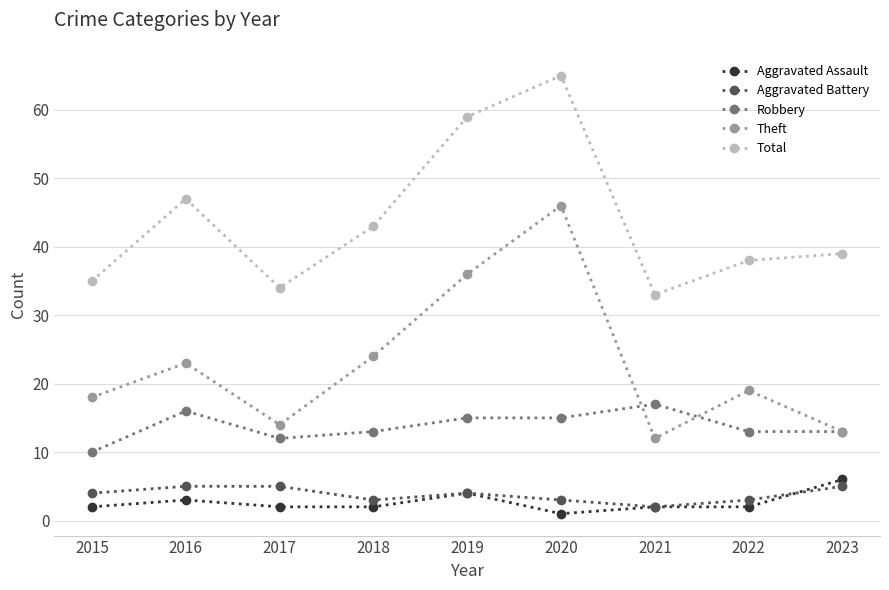

True or false: Theft has a value of 23 at 2016.

True